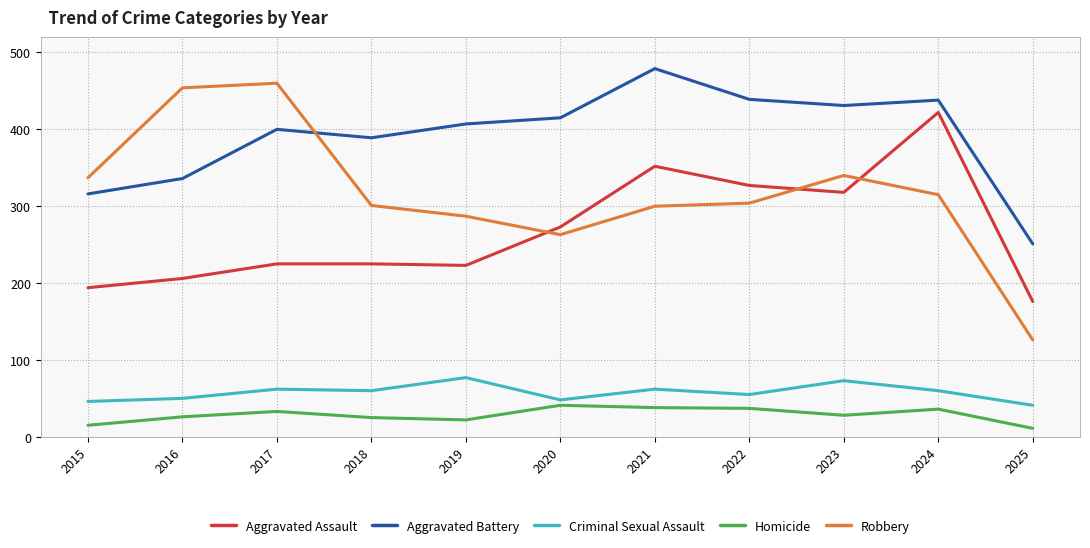

How many intersections are there between Aggravated Battery and Robbery?

1